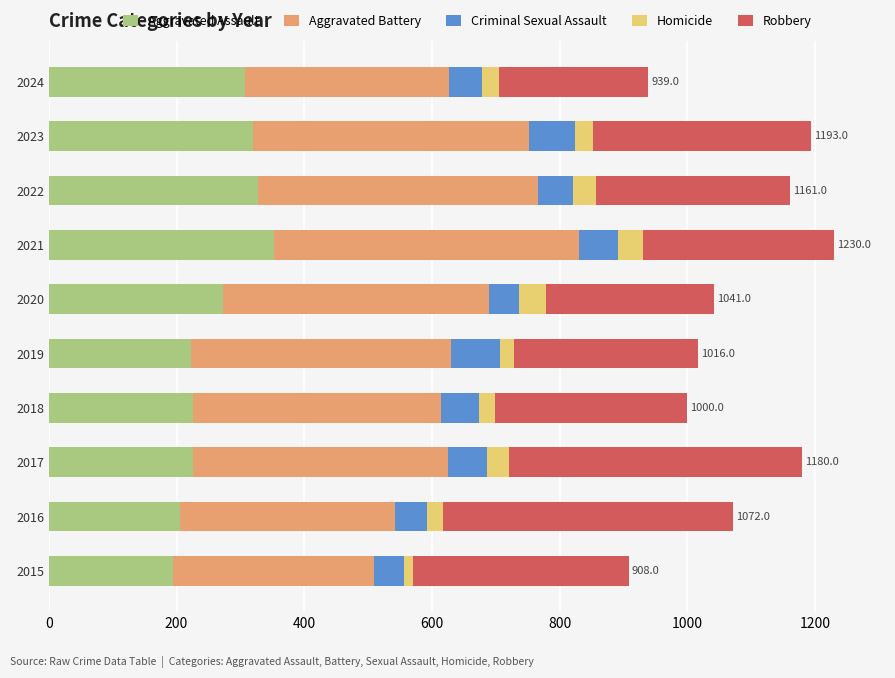

Count the number of categories in the chart.

10